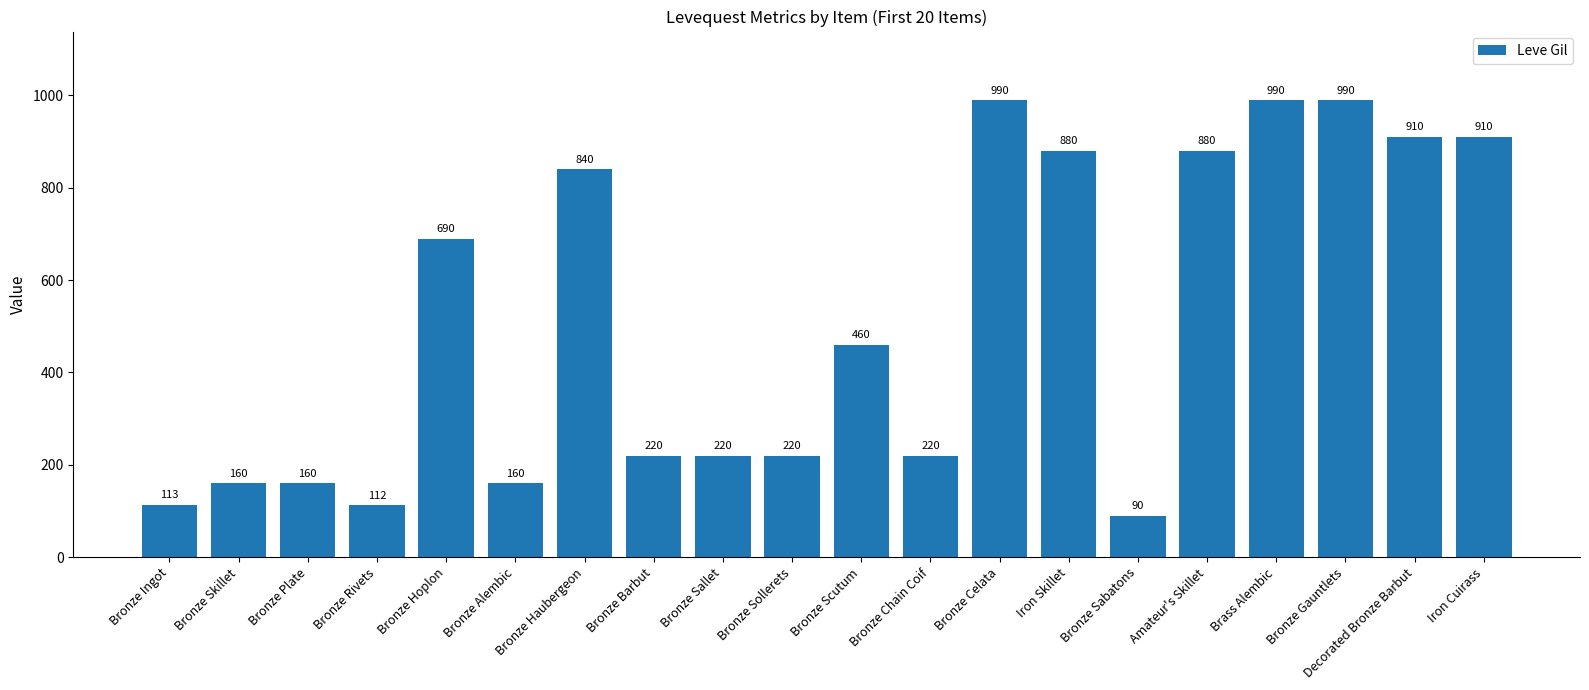

What is the label of the 5th bar from the right?

Amateur's Skillet